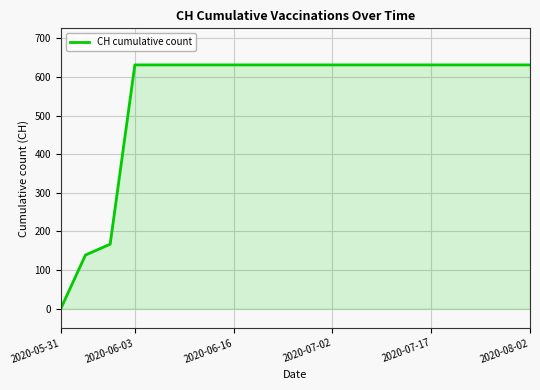

What is the maximum value shown in the chart?

631